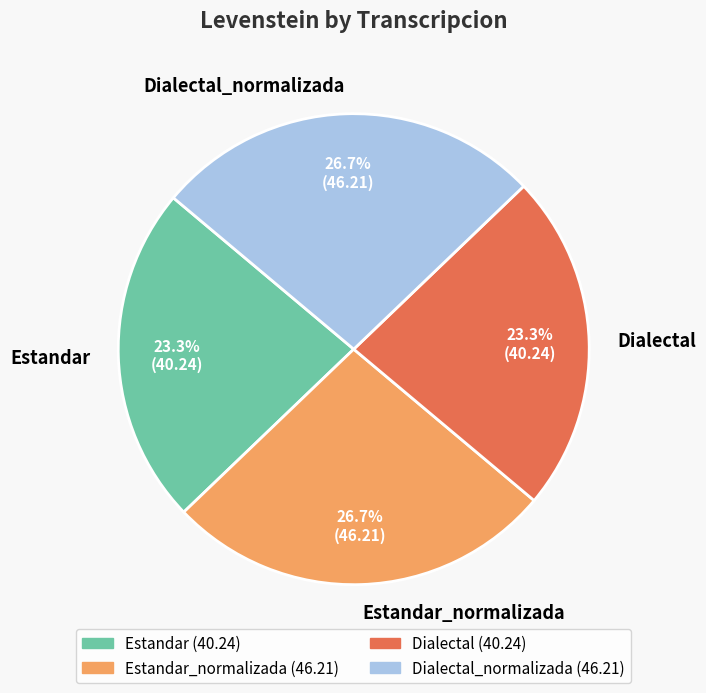

To the nearest percent, what percentage of the pie is Dialectal_normalizada?

27%